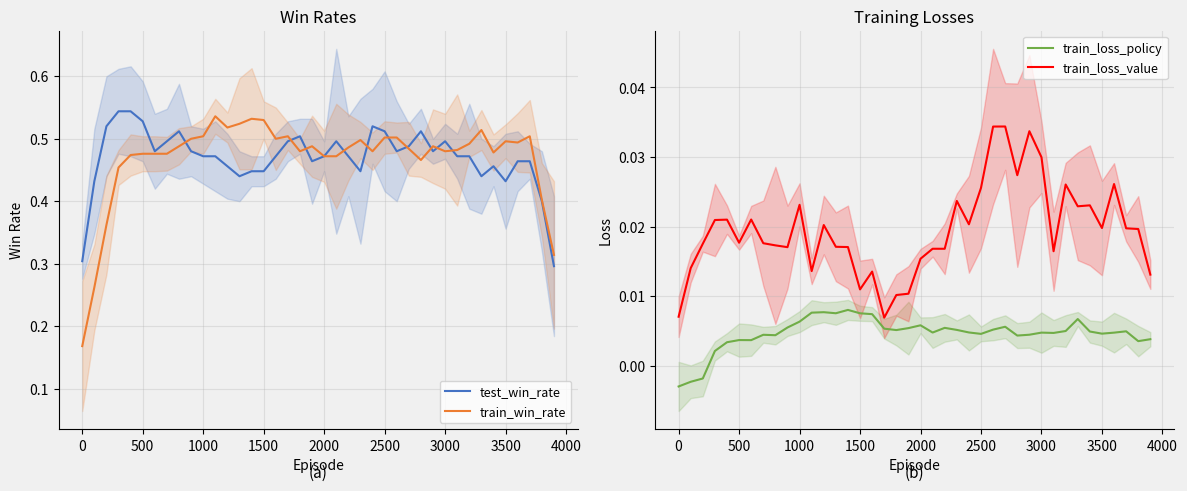

True or false: train_loss_value and train_loss_policy cross at least once.

False